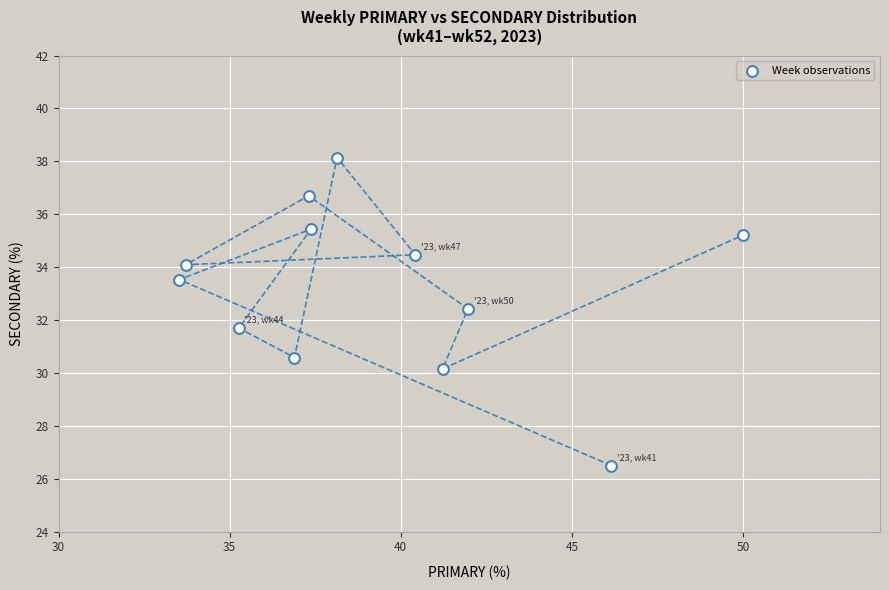

What is the range of X values (max minus min)?

16.5